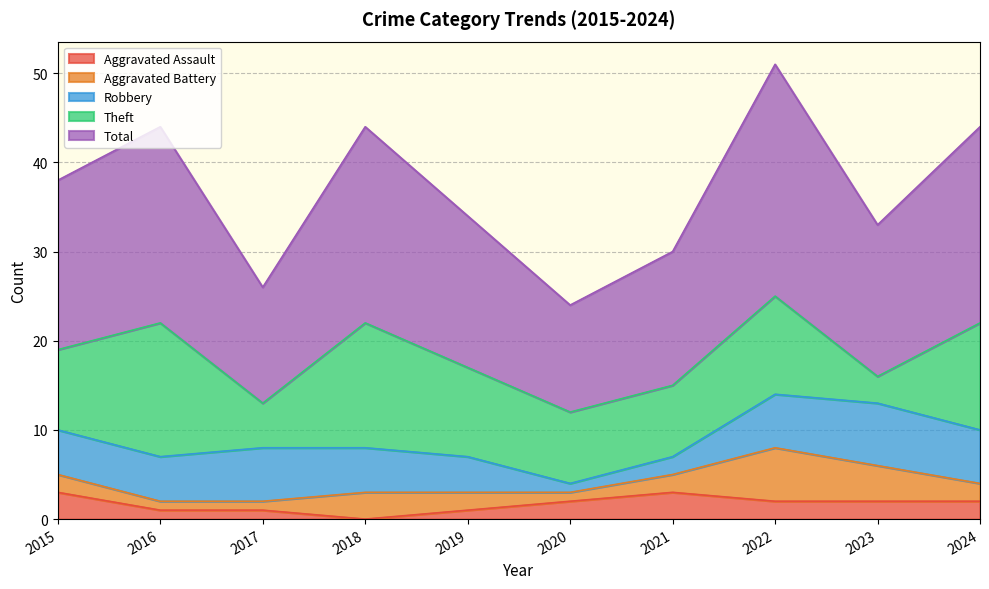

What is the difference between the highest and lowest values at 2024?

20